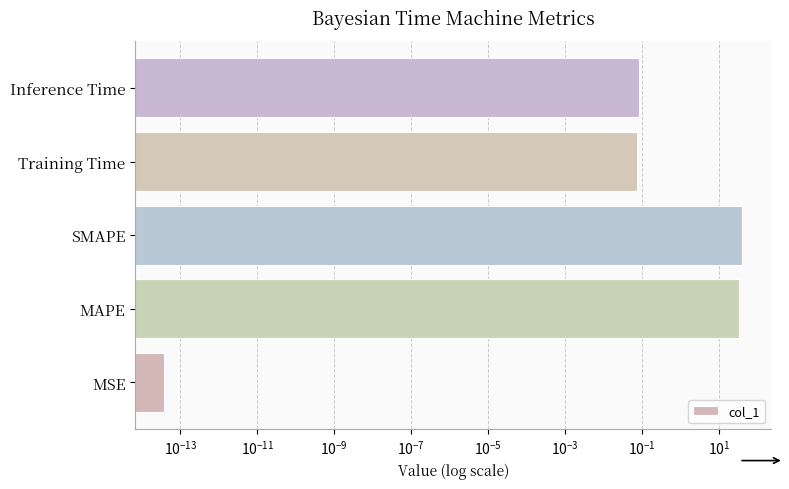

Between MSE and Training Time, which is larger?

Training Time